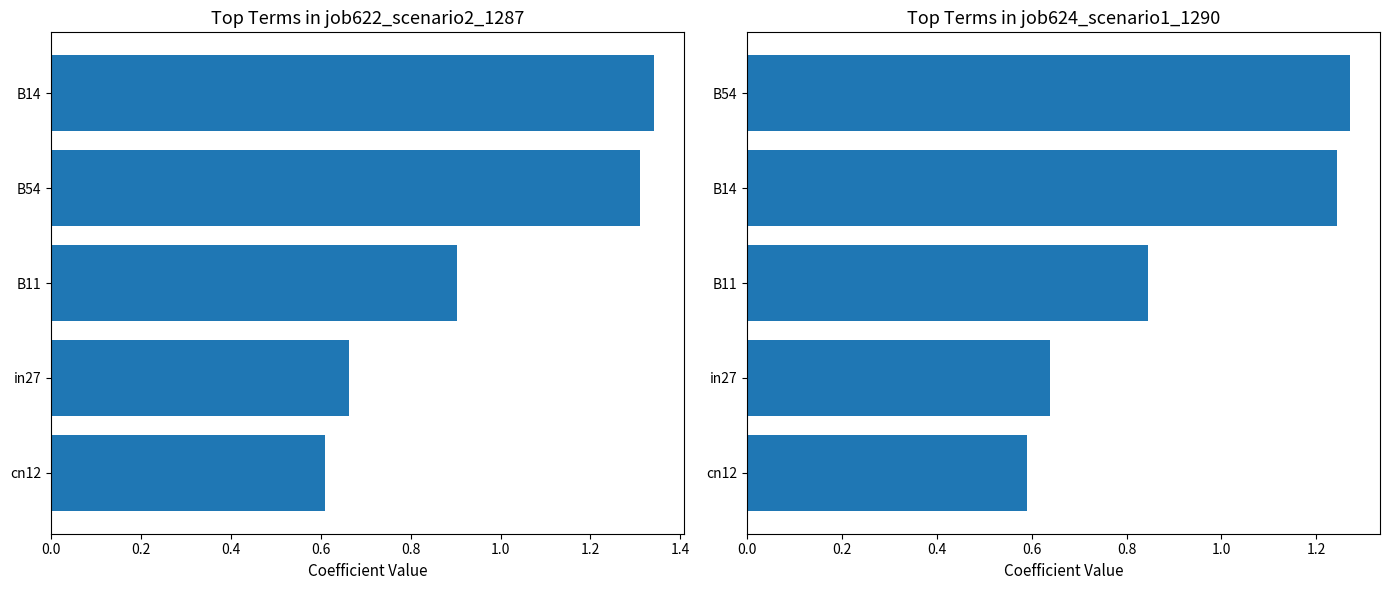

How many data points does each series have?

5